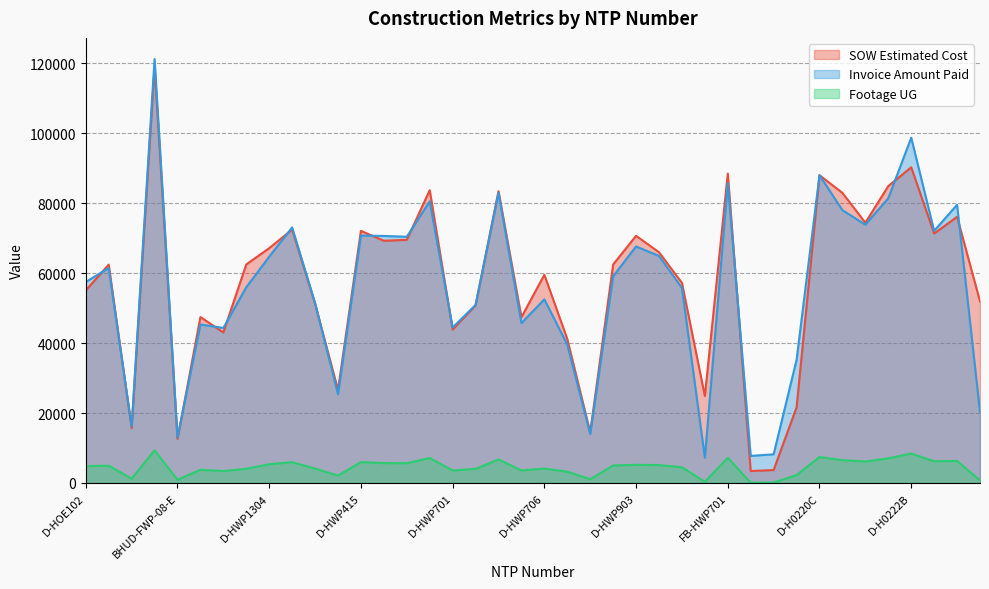

What is the sum of all Invoice Amount Paid values?

2236592.1